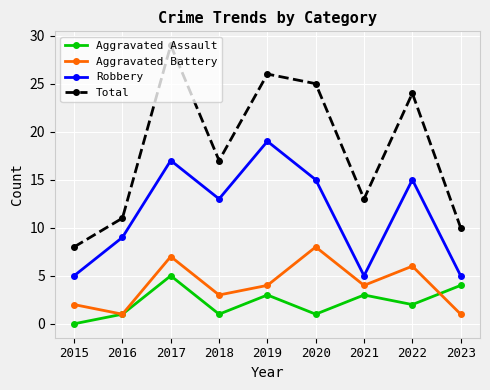

True or false: Total and Aggravated Assault cross at least once.

False